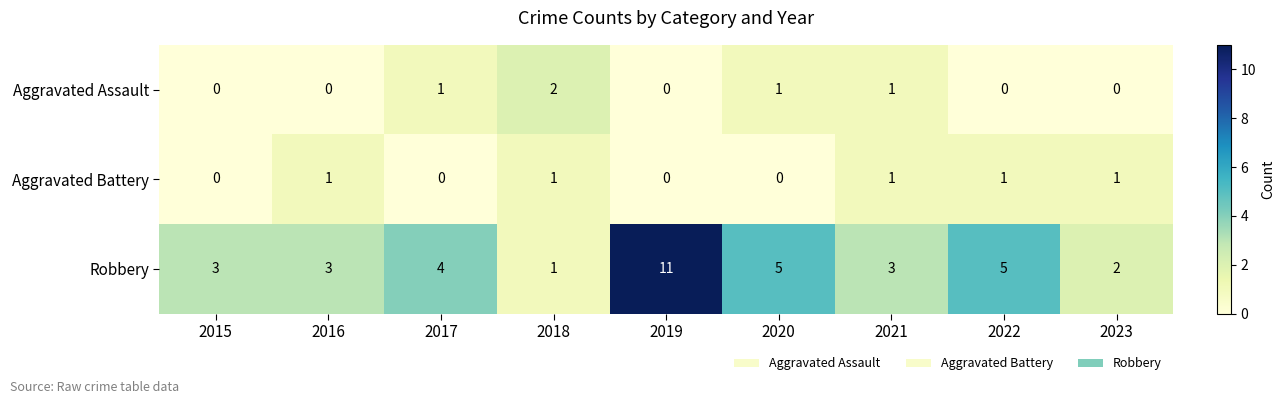

The Aggravated Battery series shows 1 at 2021. True or false?

True